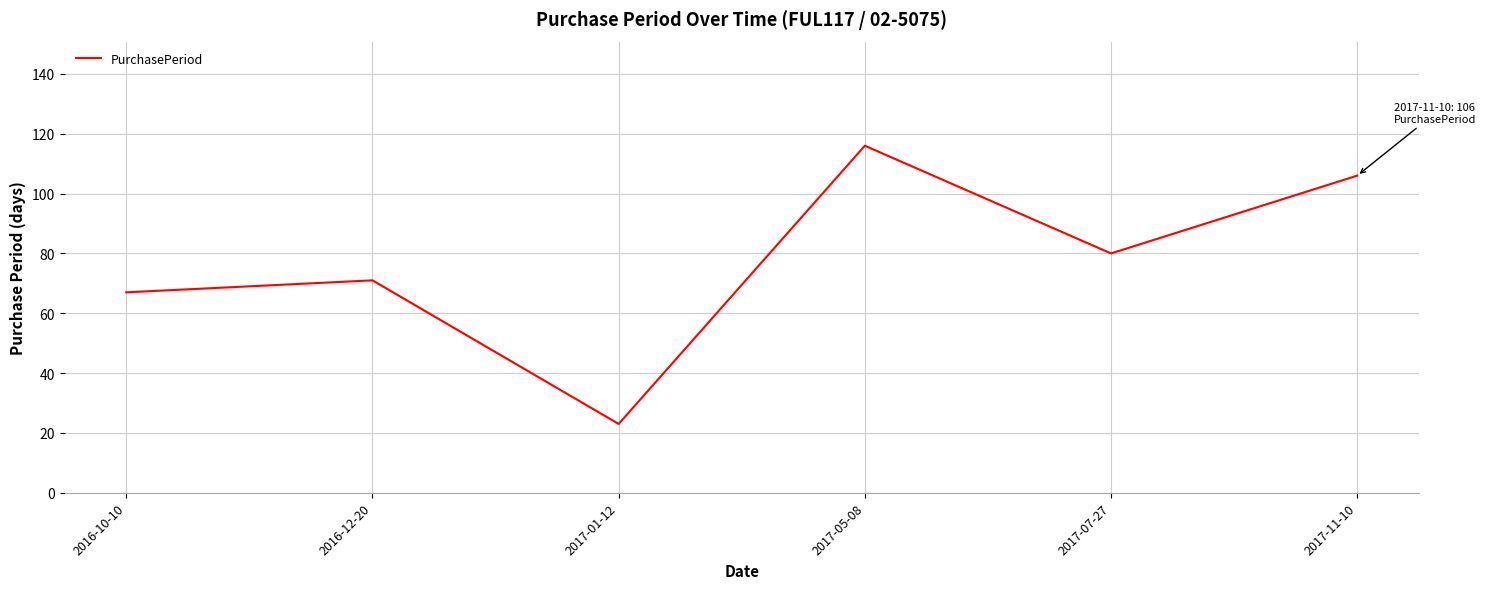

The chart shows a value of 80 at 2017-07-27. True or false?

True